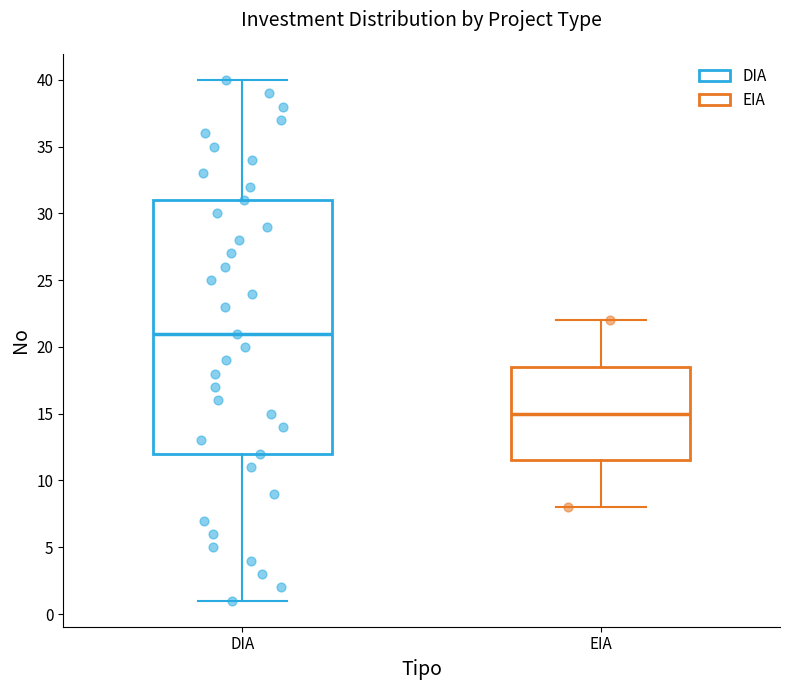

Reading left to right, read every box against the y-axis: the position of its median line, the range the box covers, and the ends of its whiskers. The values are not printed on the chart, so give them approximately, as read against the axis.

DIA: median 21.0, box 12.0 to 31.0, whiskers 1.0 to 40.0
EIA: median 15.0, box 11.5 to 18.5, whiskers 8.0 to 22.0